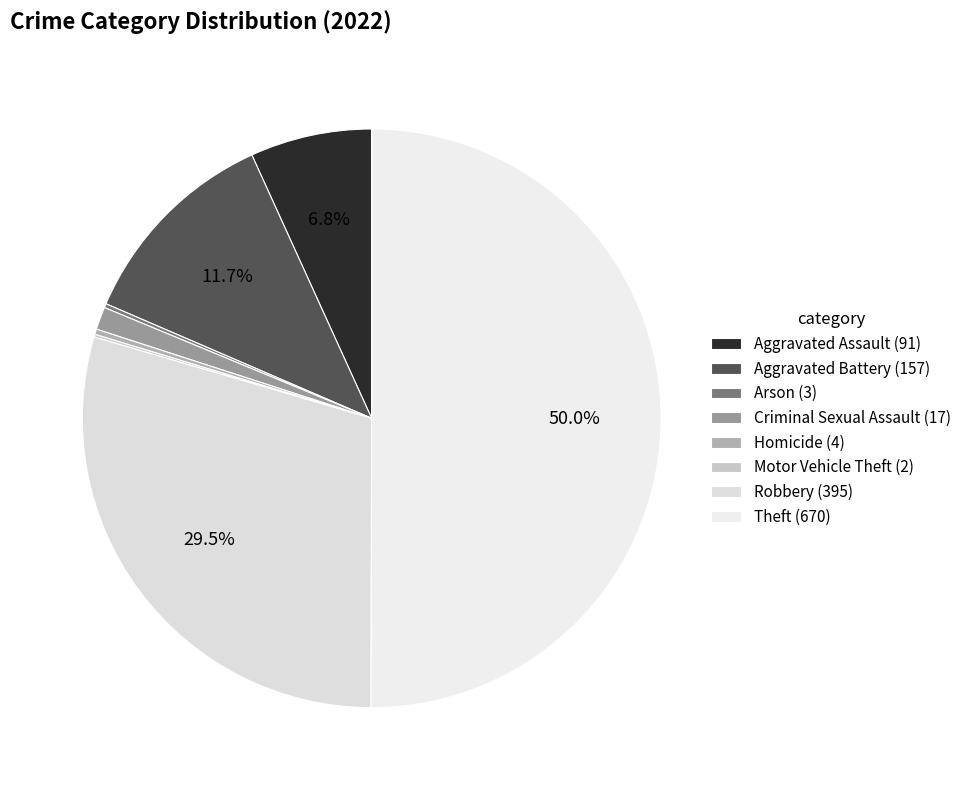

What is the change in value from Aggravated Battery to Motor Vehicle Theft?

-155